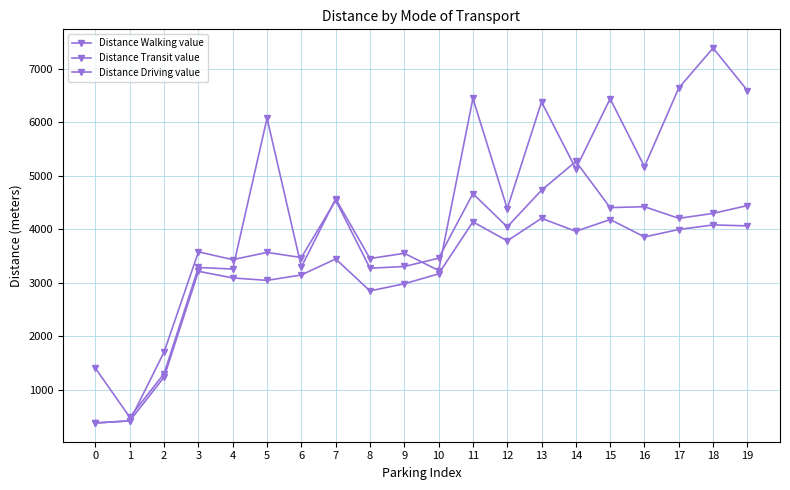

How many lines are shown in the chart?

3